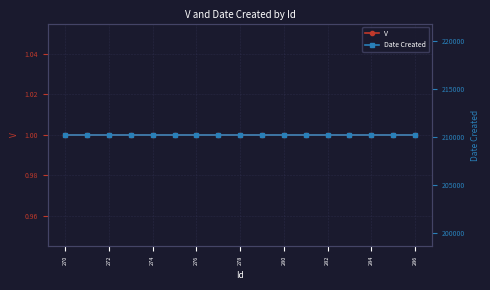

Is this an area chart (filled region under the line)?

No